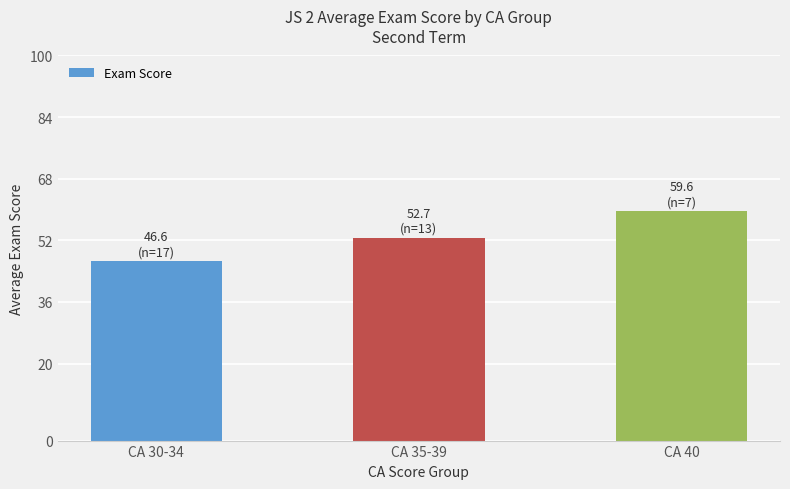

Reading left to right, extract all data points from this chart.

46.6	52.7	59.6